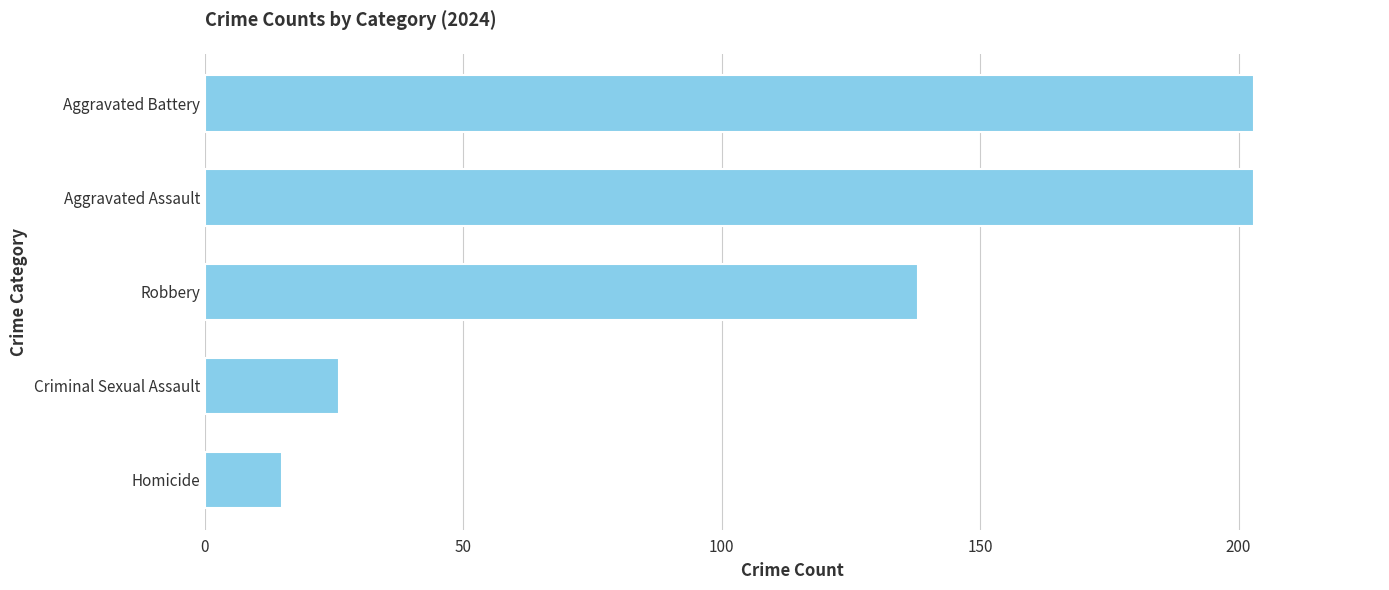

The value at Aggravated Assault is 104. True or false?

False